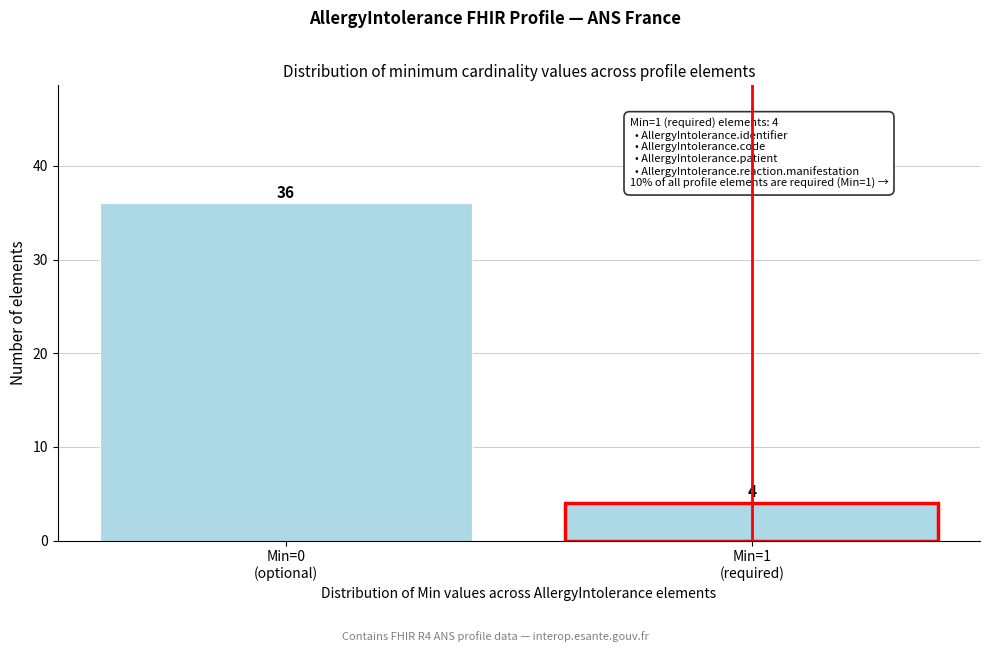

Reading right to left, what are all the values shown in this chart?

4	36